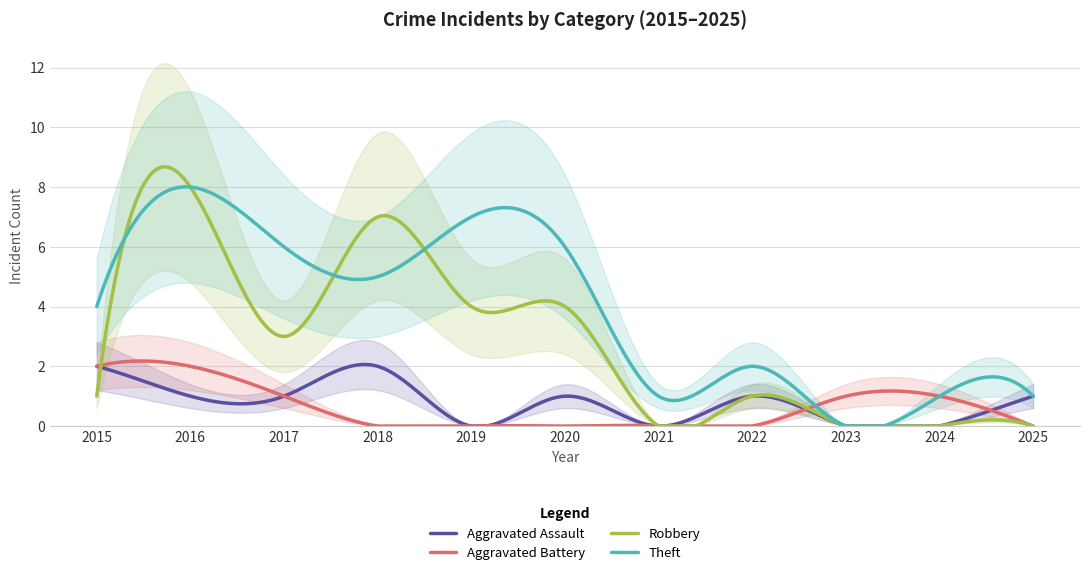

How many lines are shown in the chart?

4